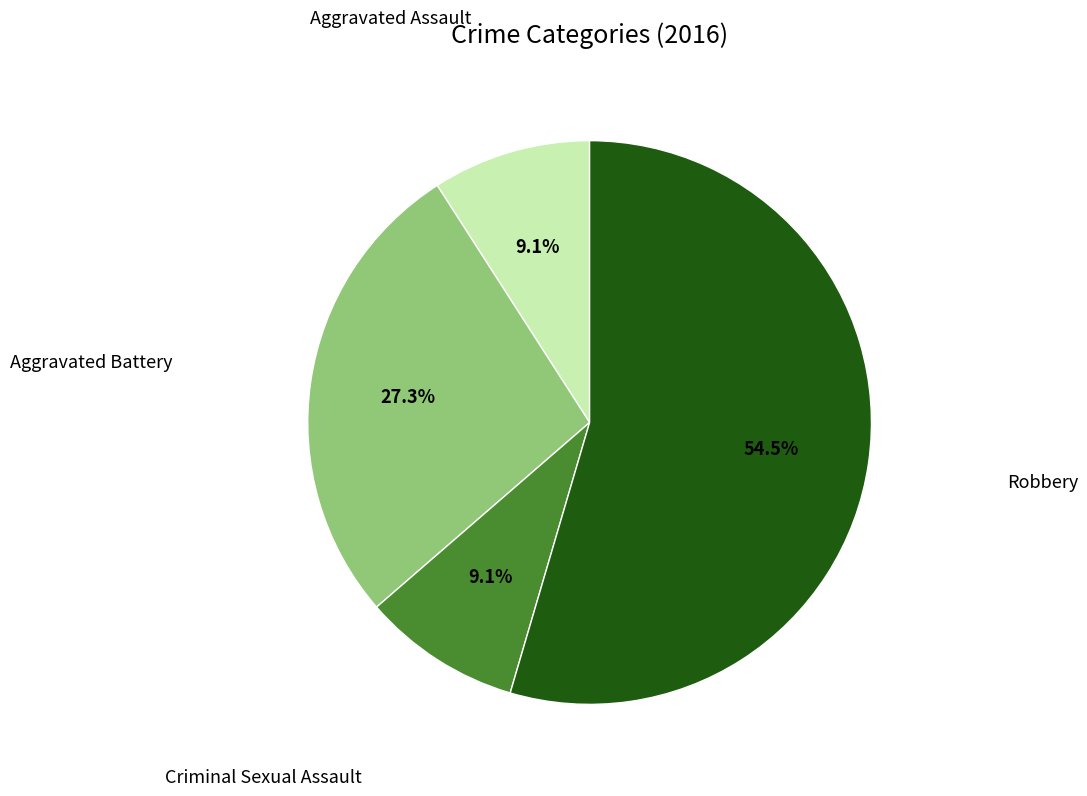

Does any single category account for the majority?

Yes